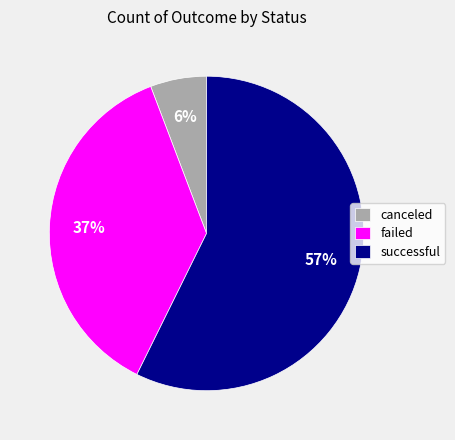

The canceled slice represents 1% of the pie. True or false?

False